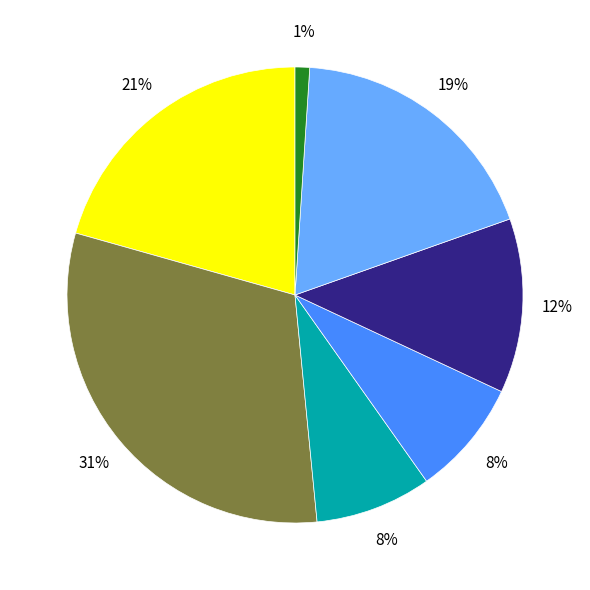

Is there a majority slice in this chart?

No